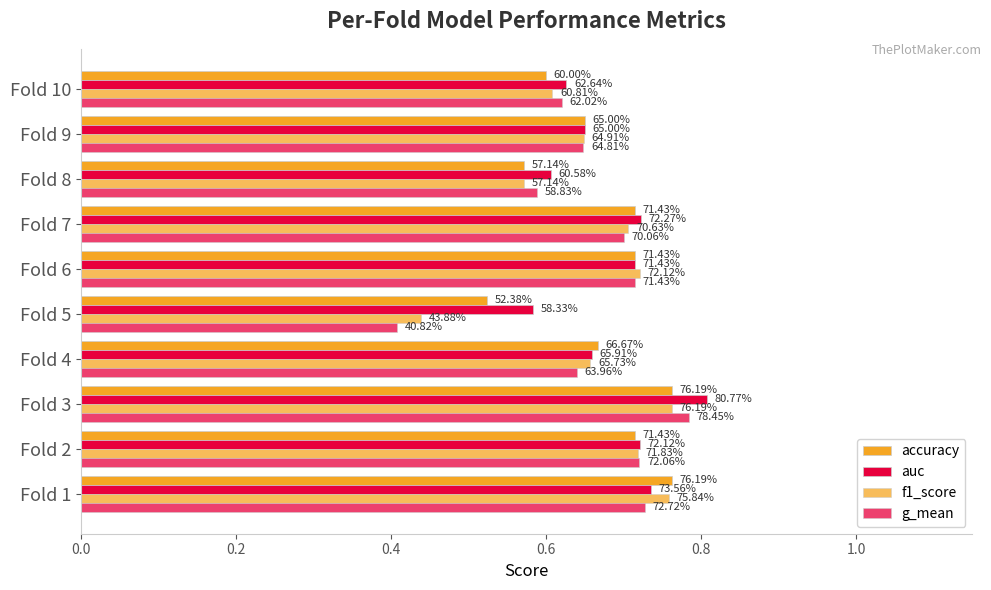

List the series in order of their peak value, highest first.

auc, g_mean, accuracy, f1_score